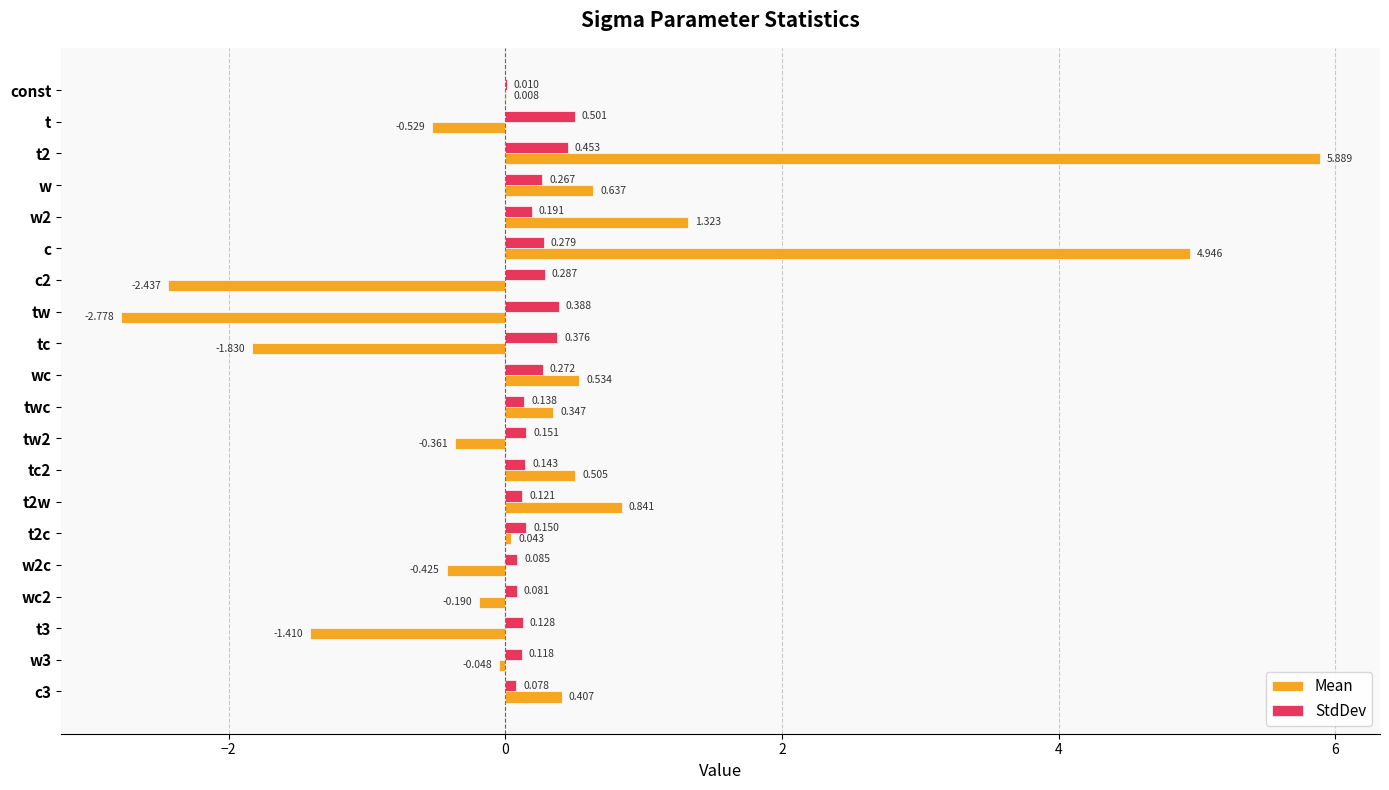

Where is StdDev nearest to the value 0?

const